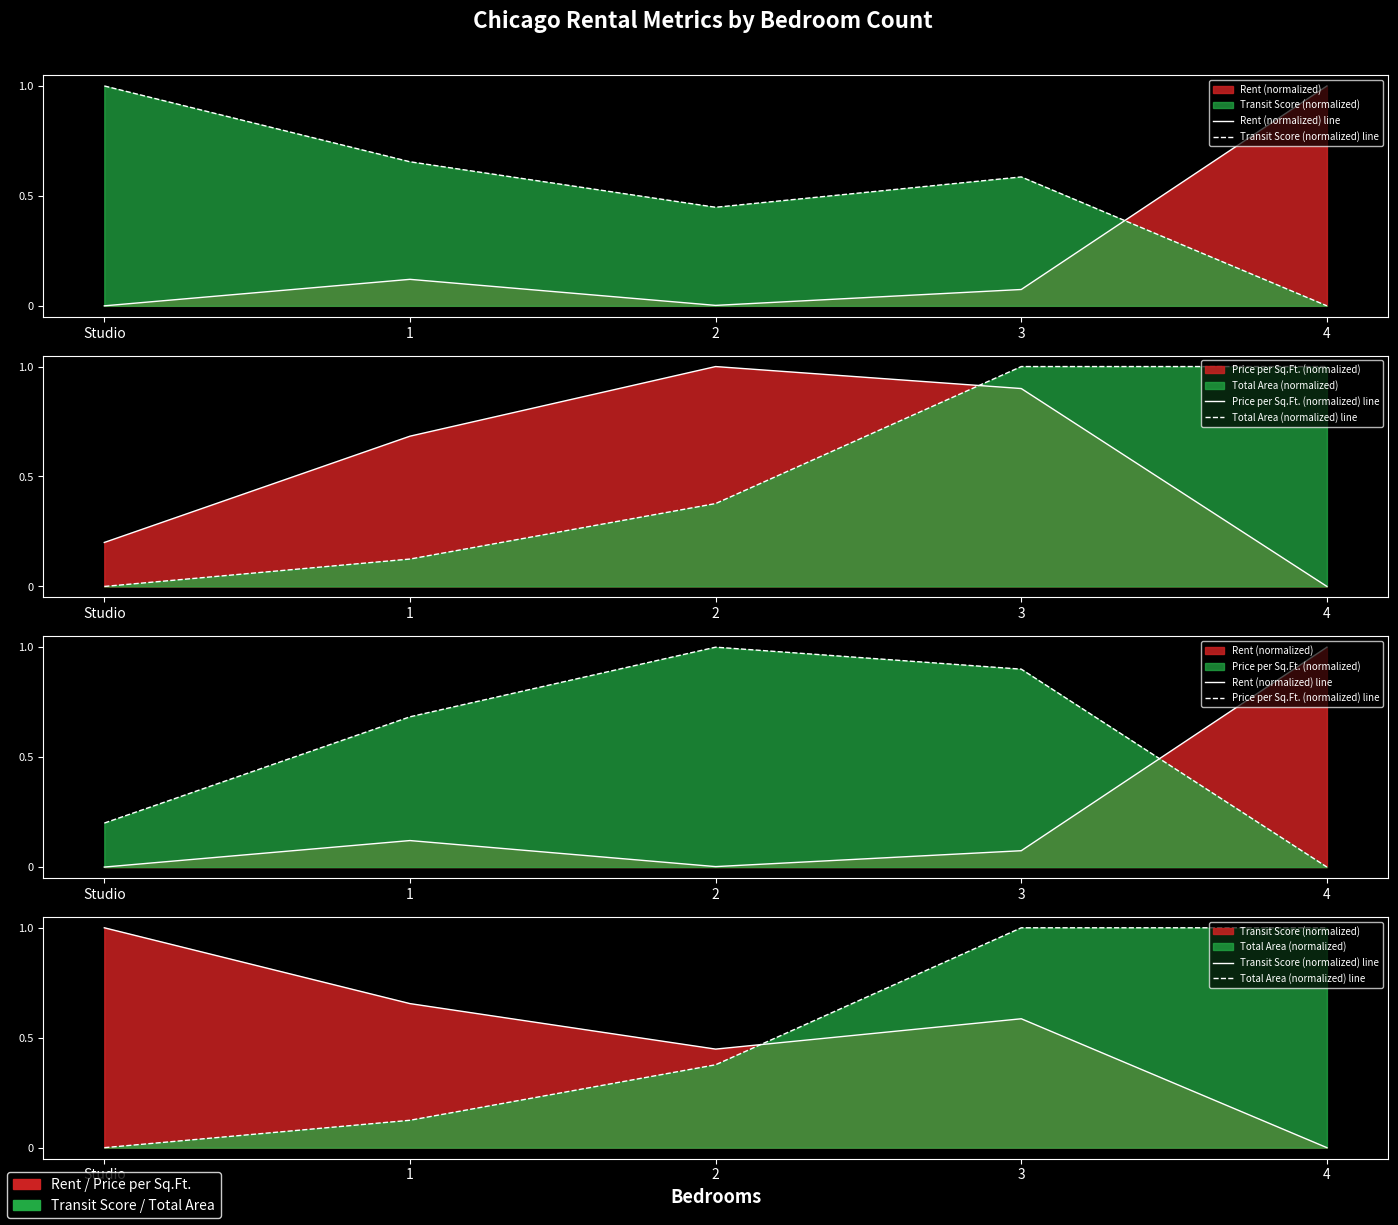

What is the label of the 5th point from the left?

4